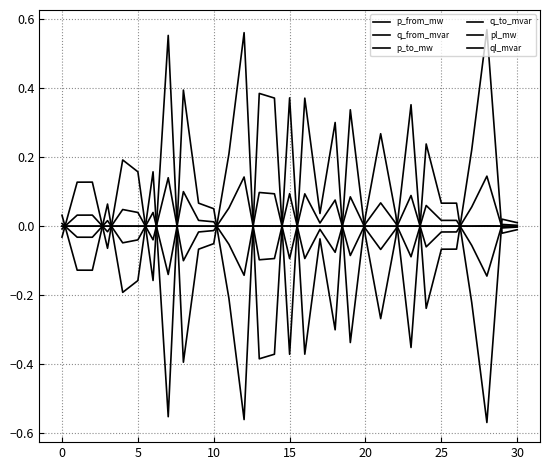

Rank the series by their maximum value, from lowest to highest.

ql_mvar, pl_mw, q_from_mvar, q_to_mvar, p_from_mw, p_to_mw